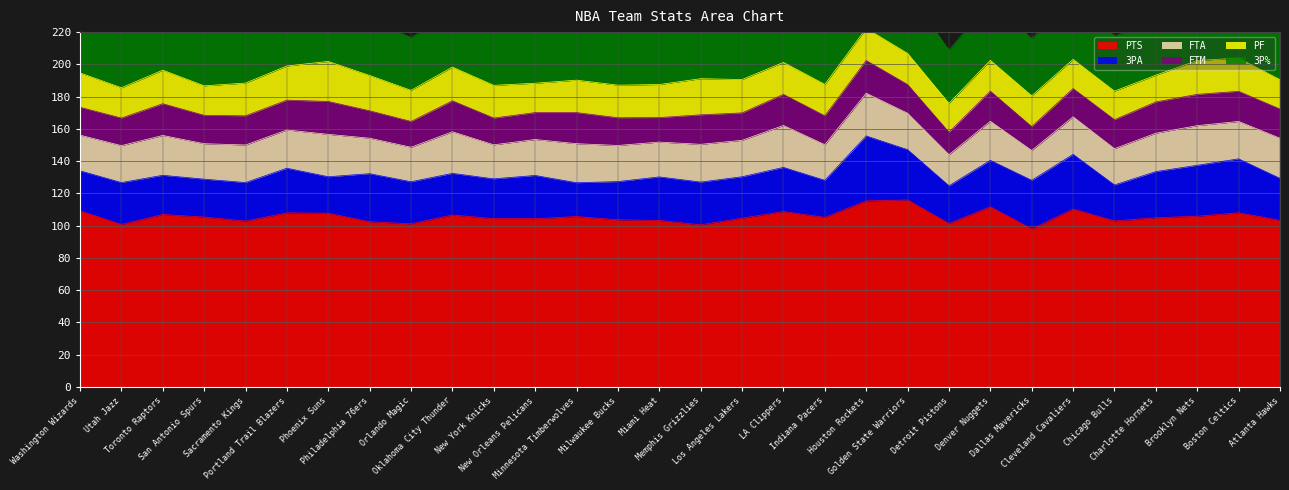

True or false: FTA and FTM cross at least once.

False